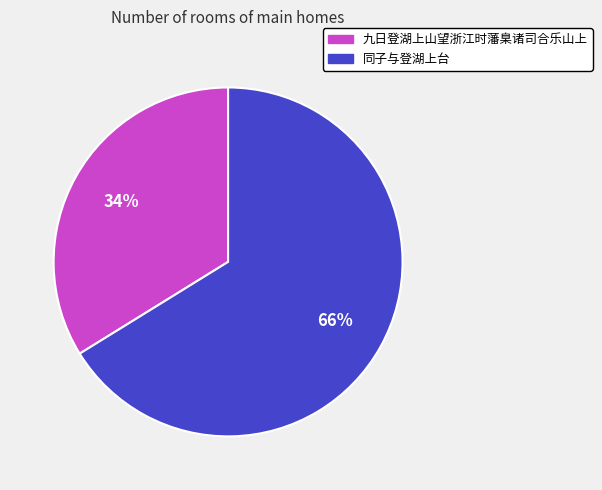

What is the smallest slice in the pie chart?

九日登湖上山望浙江时藩臬诸司合乐山上